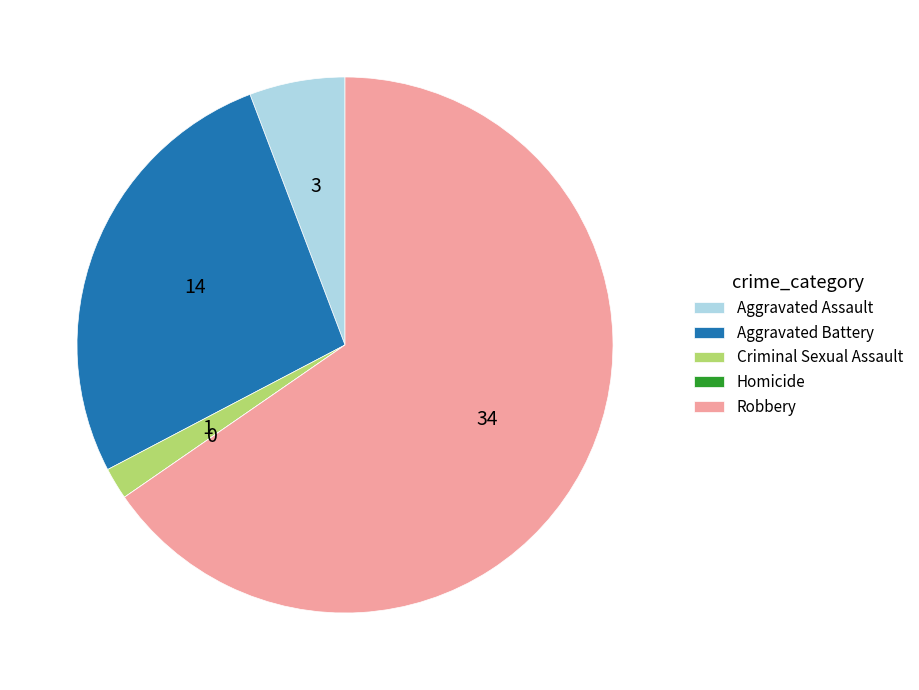

The Robbery slice represents 58% of the pie. True or false?

False